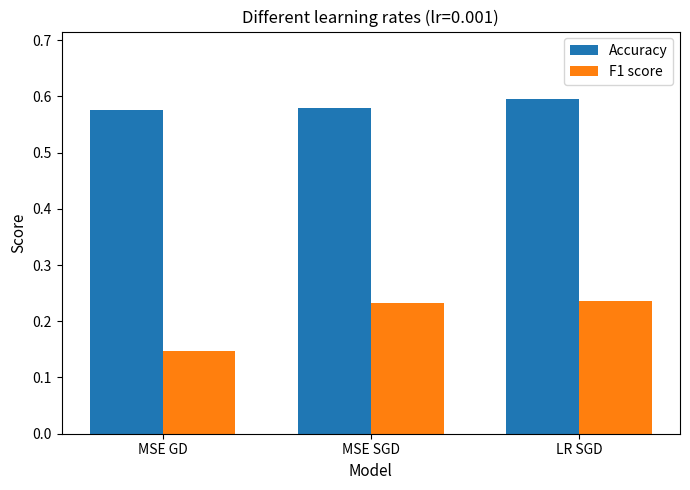

Which series has the largest total across all categories?

Accuracy